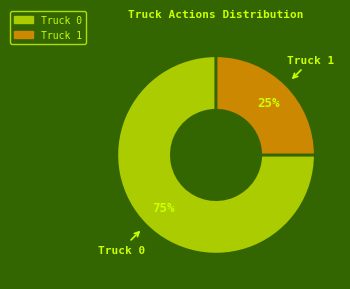

Is it true that Truck 0 is 86% of the pie?

False